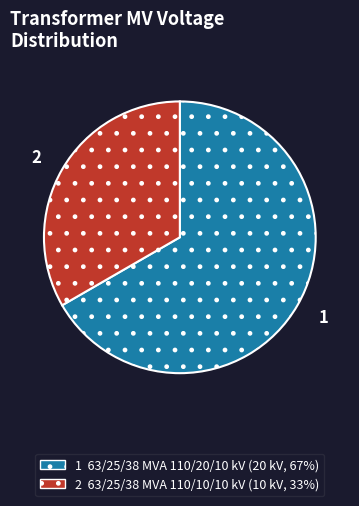

Does any single category account for the majority?

Yes